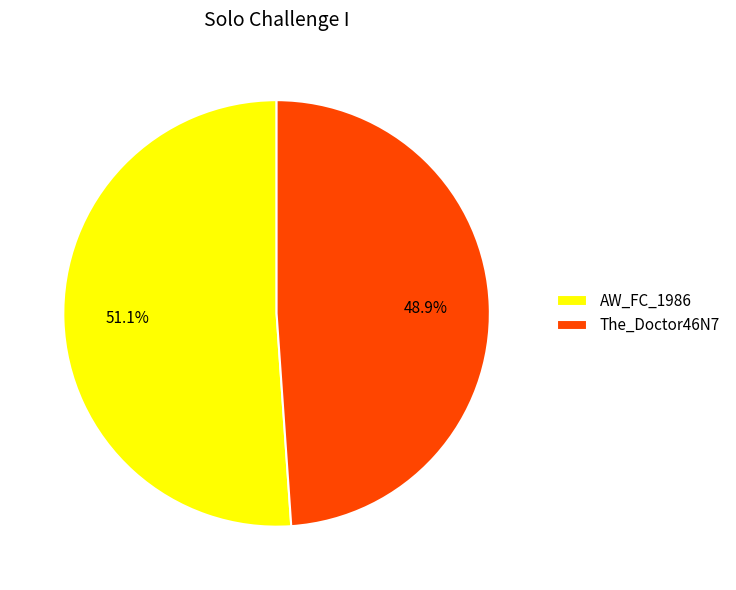

To the nearest percent, what is the difference between the largest and smallest slice percentages?

2%